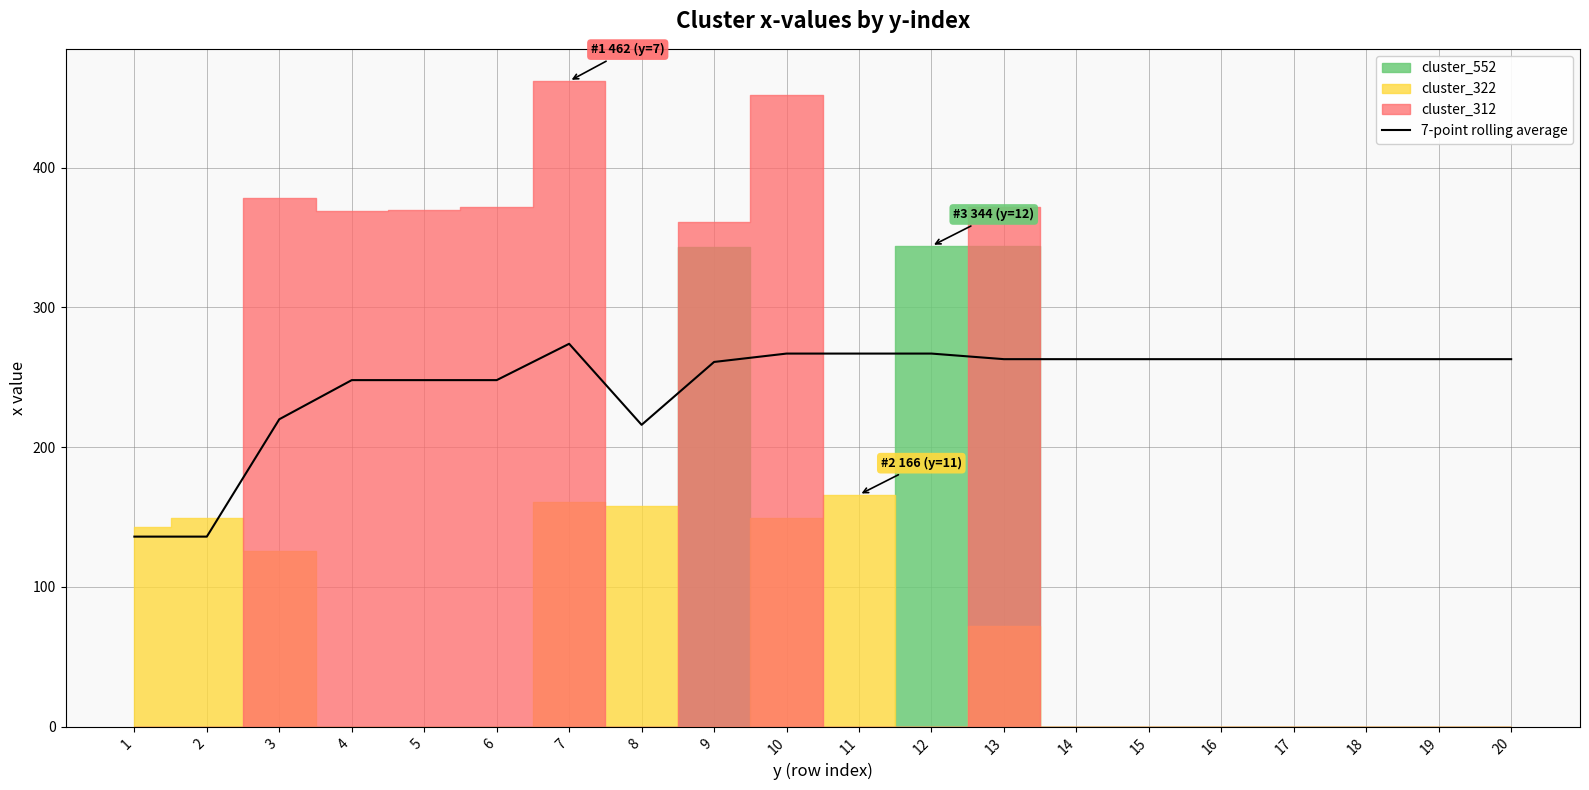

What is the average value?

245